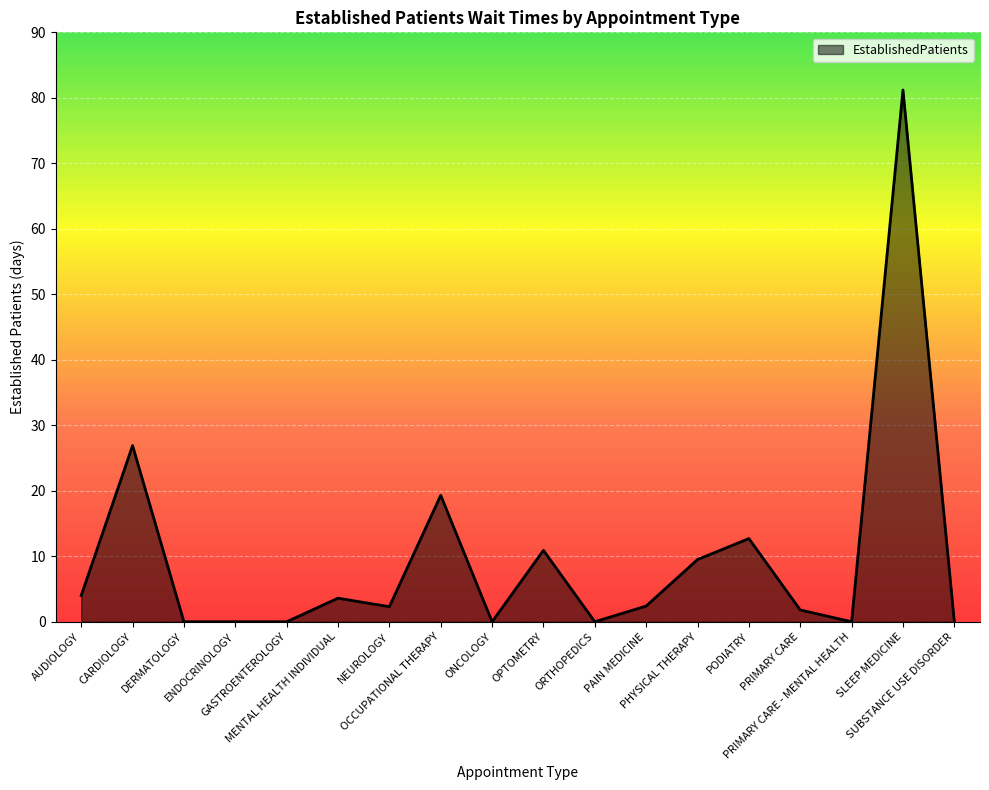

What is the sum of all values?

174.6